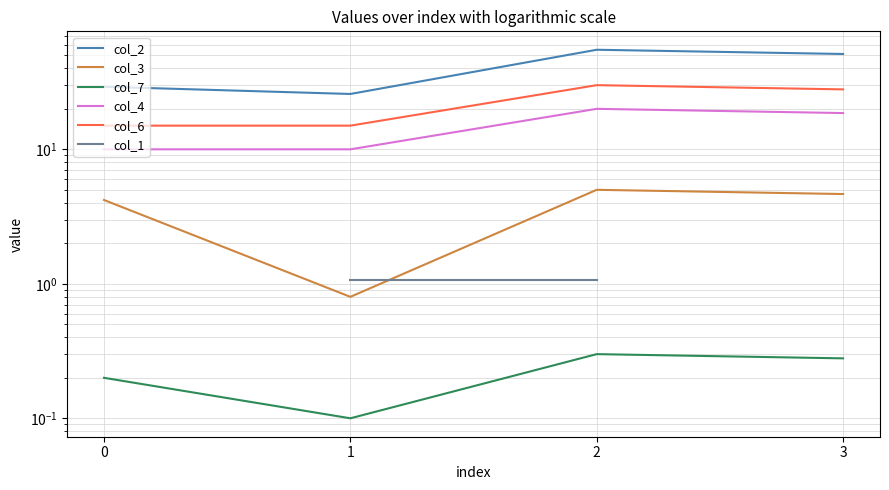

What is the value of the col_6 point at the 2nd from the left?

15.0